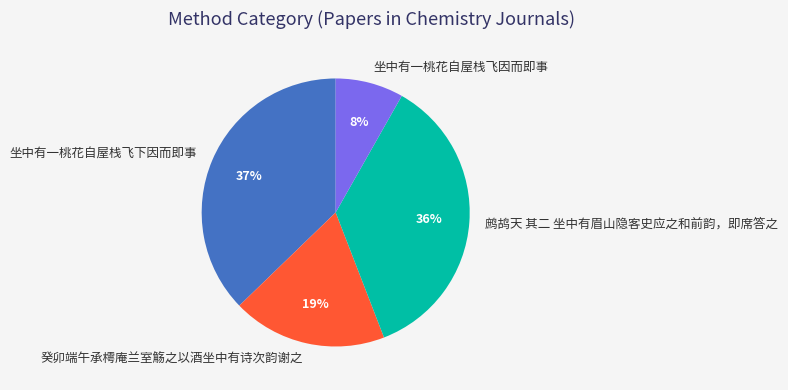

Is it true that 坐中有一桃花自屋栈飞下因而即事 is 37% of the pie?

True